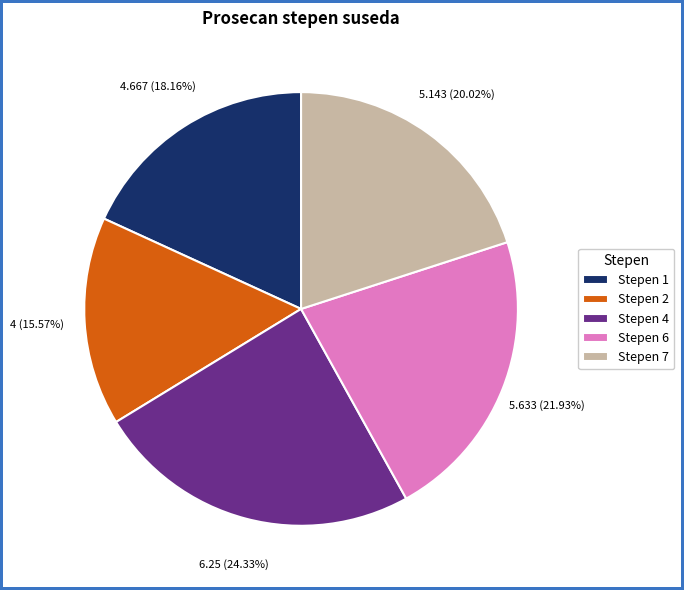

Which slice is the smallest?

Stepen 2